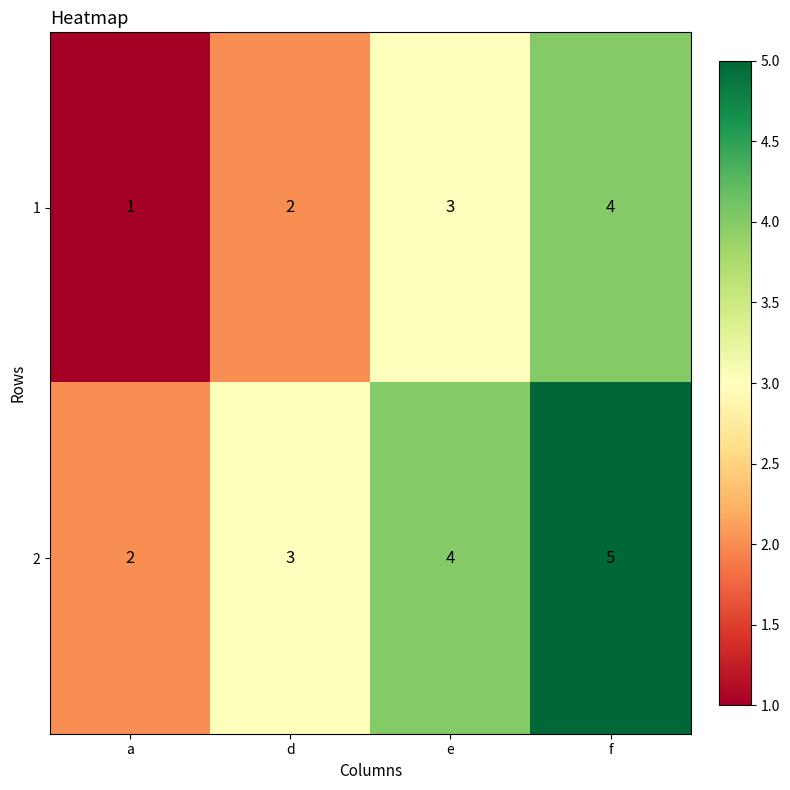

The 1 series shows 1 at a. True or false?

True